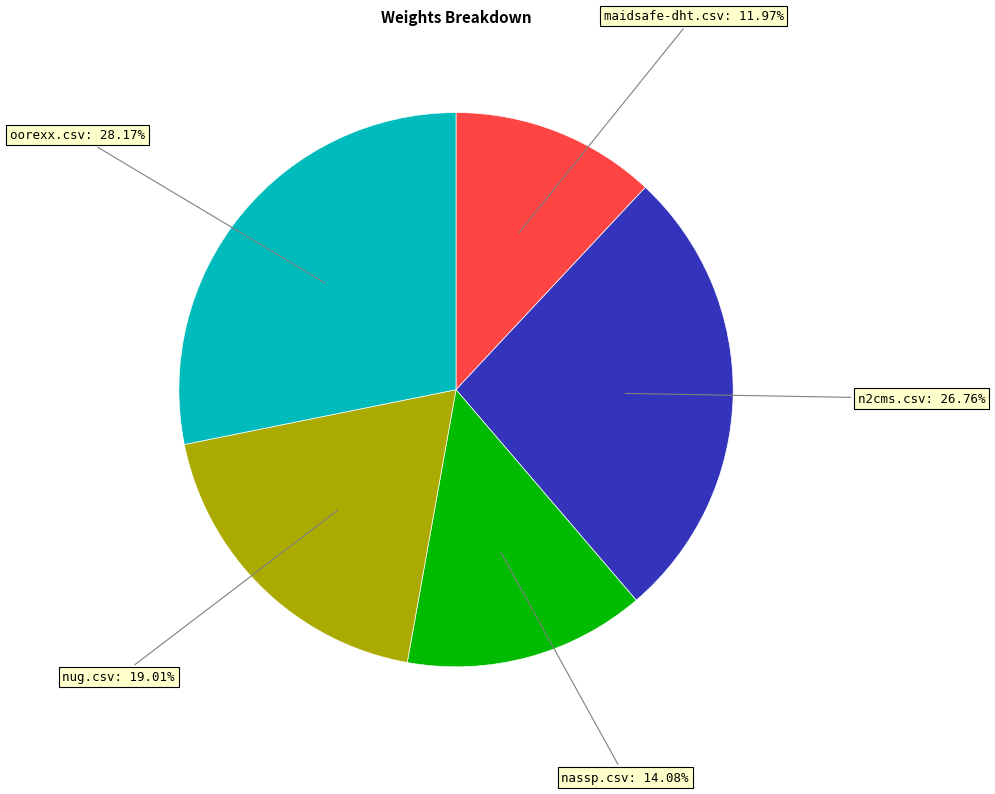

Does any single category account for the majority?

No